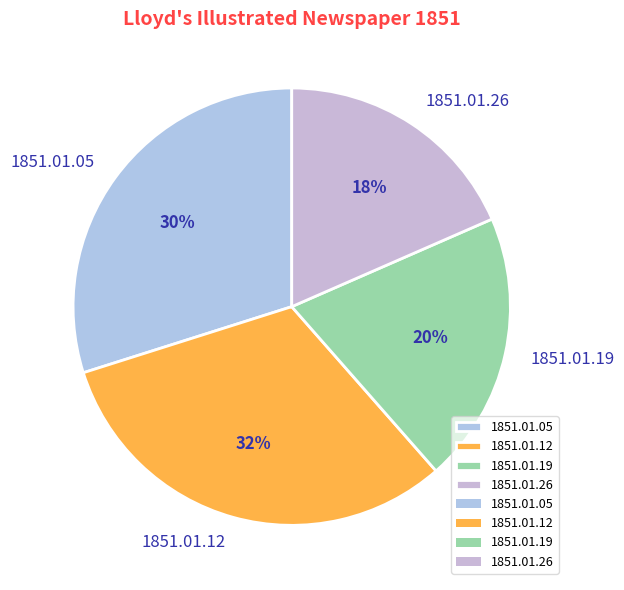

What is the smallest slice in the pie chart?

1851.01.26